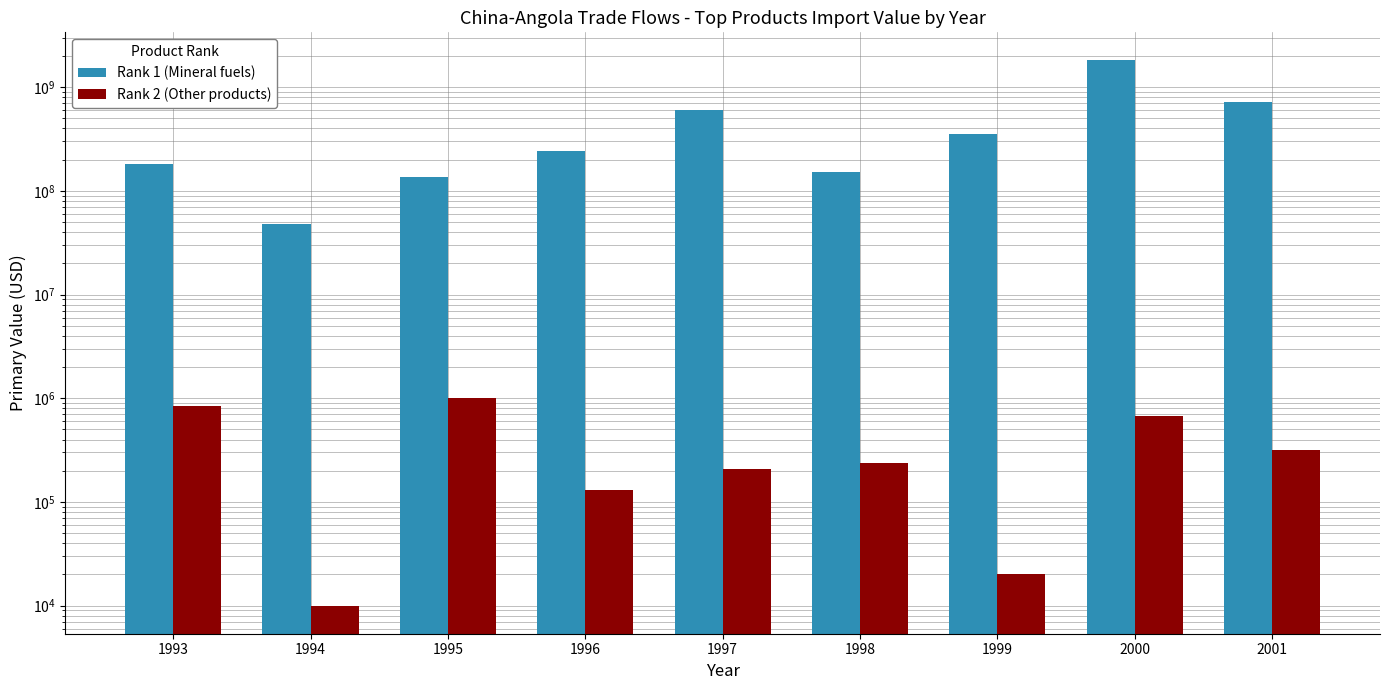

What is the value of the Rank 2 (Other products) bar at the 8th from the left?

671664